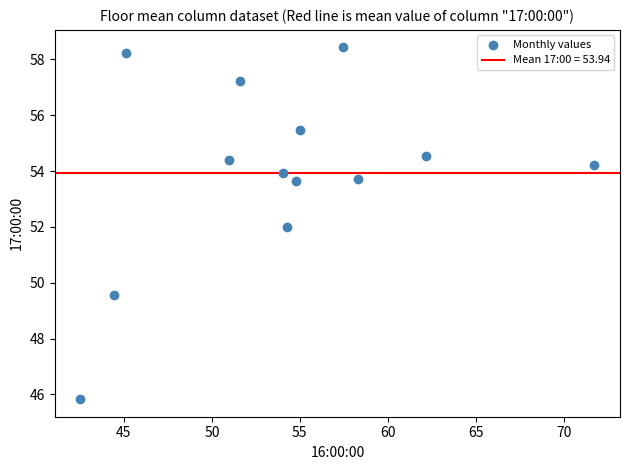

What is the range of X values (max minus min)?

29.2